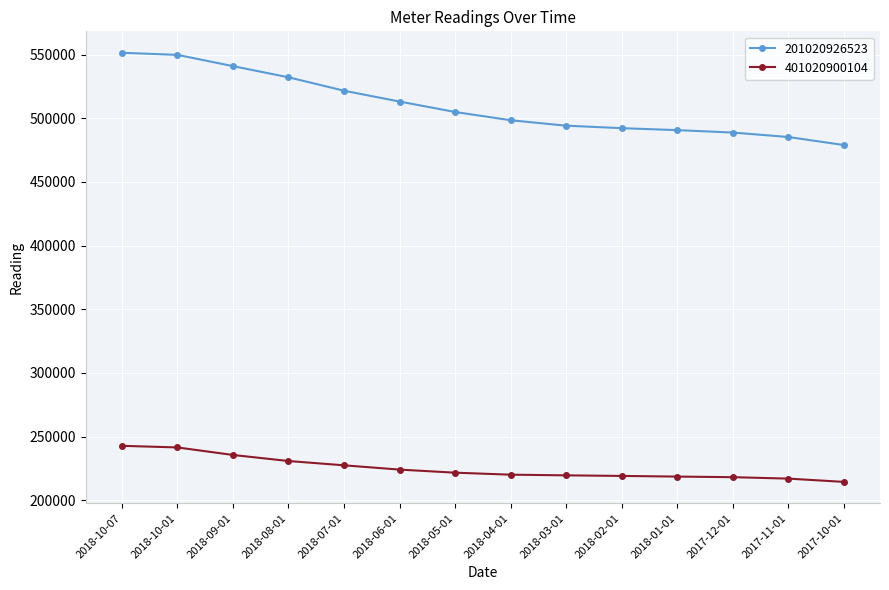

True or false: 401020900104 and 201020926523 cross at least once.

False